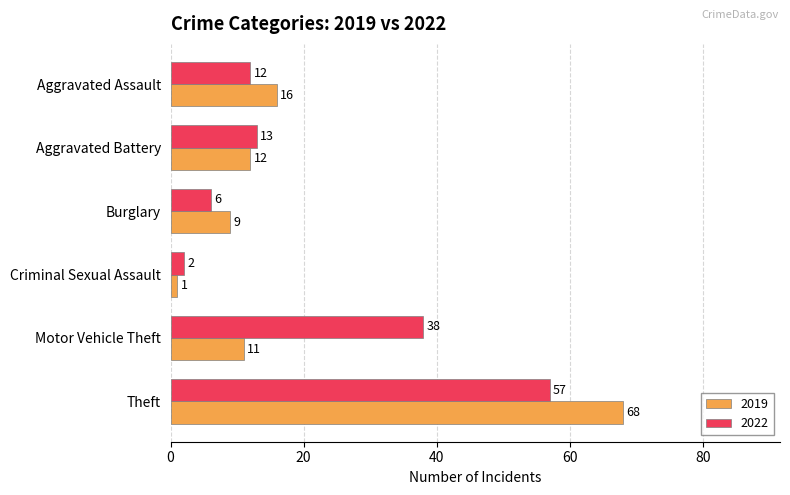

What is the approximate value of 2019 at Burglary, to the nearest 10?

10